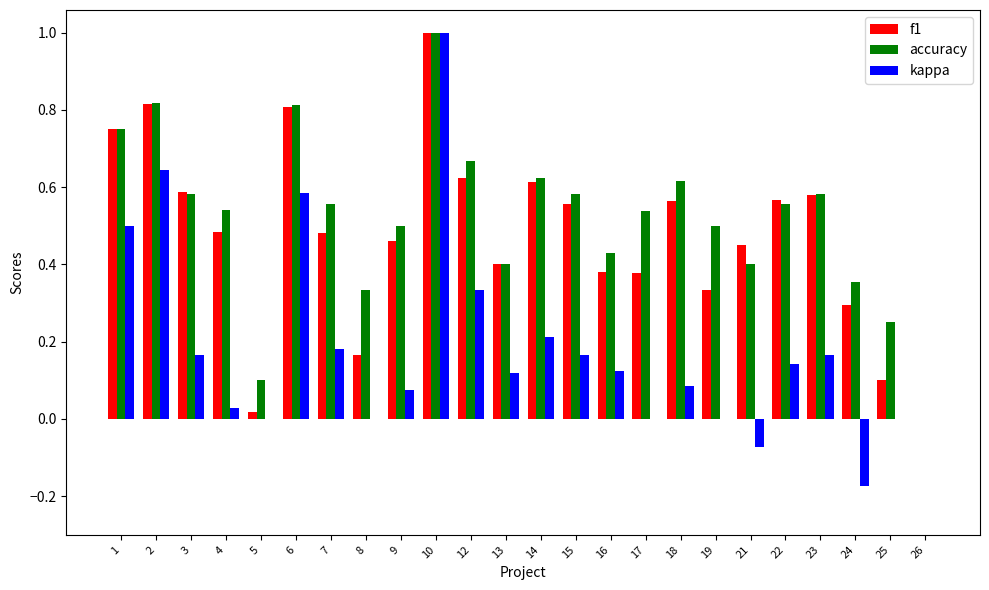

Is it true that accuracy equals 0.1 at 5?

True